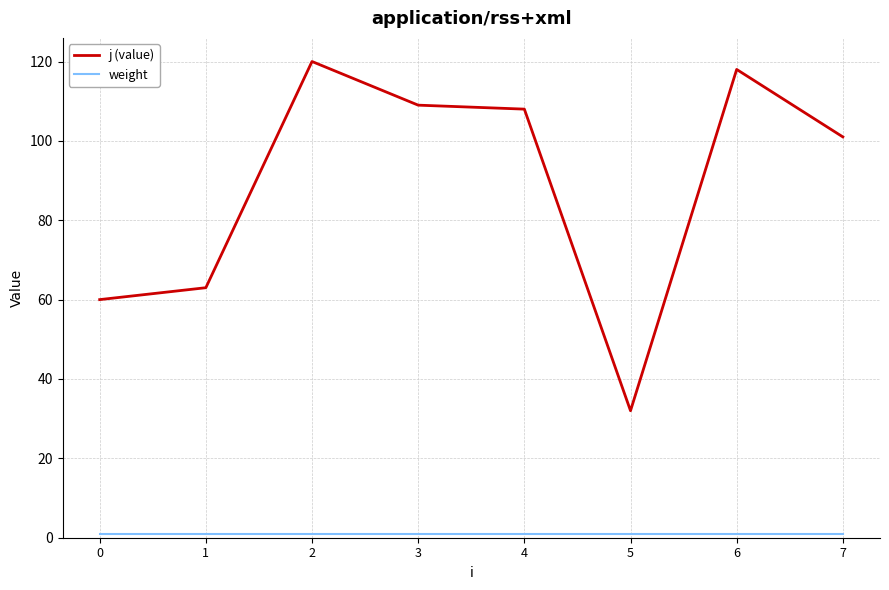

Read the j (value) value at 1.

63